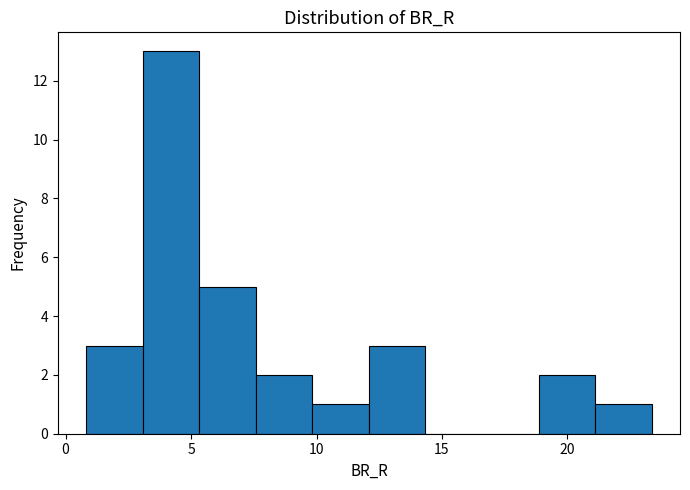

Reading left to right, transcribe this chart: for each bar, give the range it covers on the x-axis and its height. Neither the bar edges nor the heights are printed on the chart, so give them approximately, as read against the axes.

1.0 to 3.0: 3
3.0 to 5.5: 13
5.5 to 7.5: 5
7.5 to 10.0: 2
10.0 to 12.0: 1
12.0 to 14.5: 3
14.5 to 16.5: 0
16.5 to 19.0: 0
19.0 to 21.0: 2
21.0 to 23.5: 1